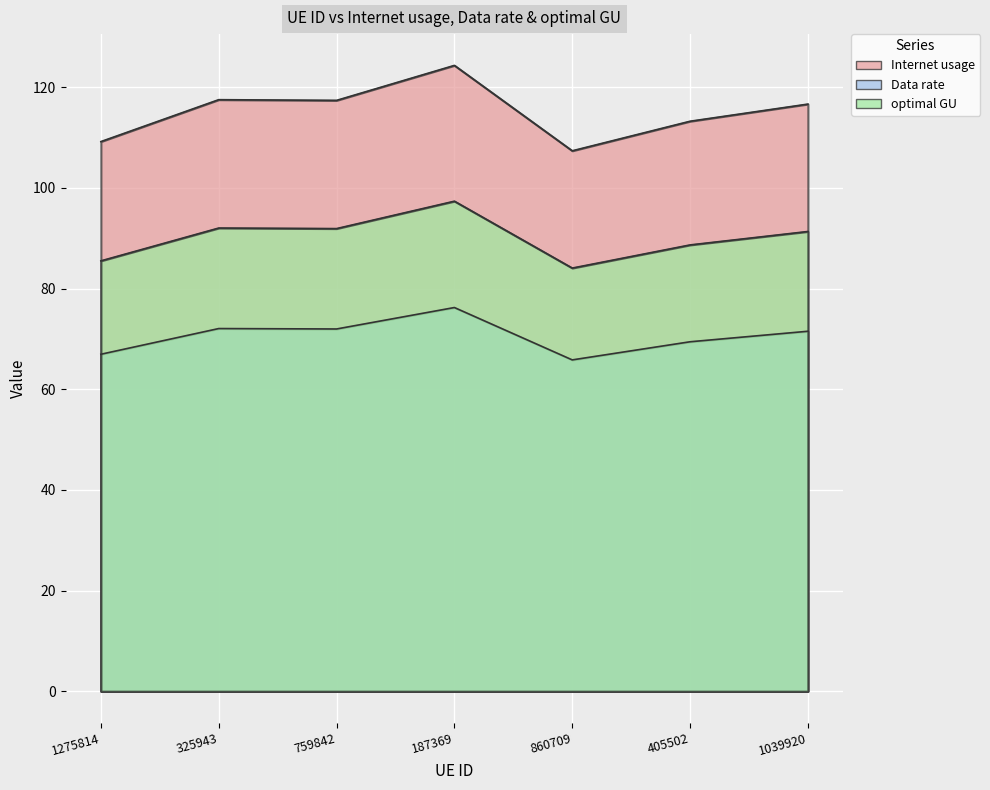

True or false: Internet usage and optimal GU cross at least once.

False